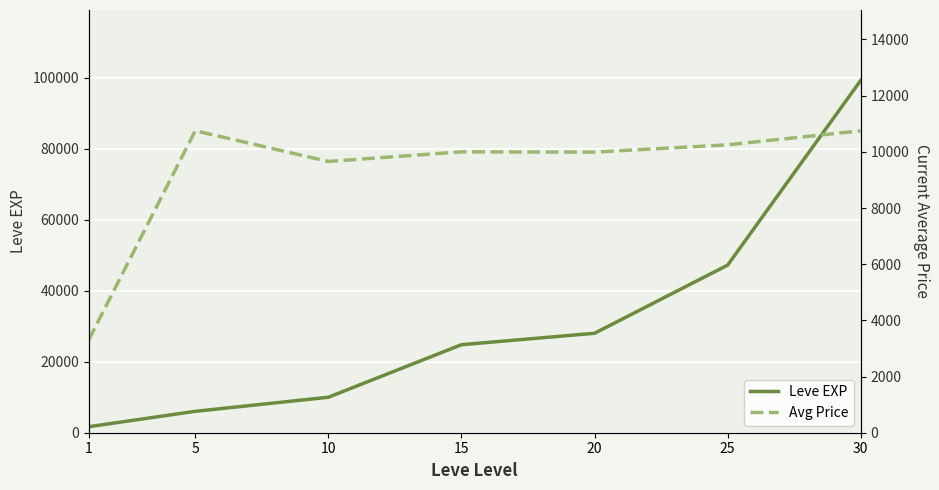

At which label is Leve EXP closest to 50455?

25